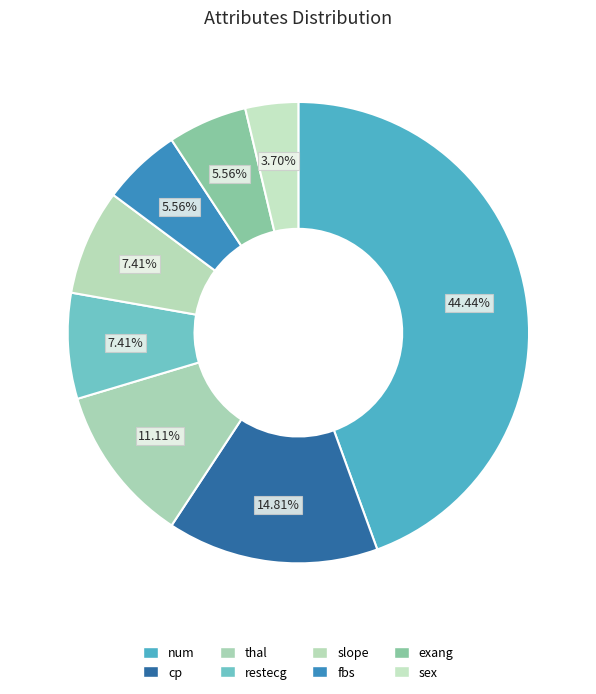

Combined, do num and fbs account for over 50%?

No